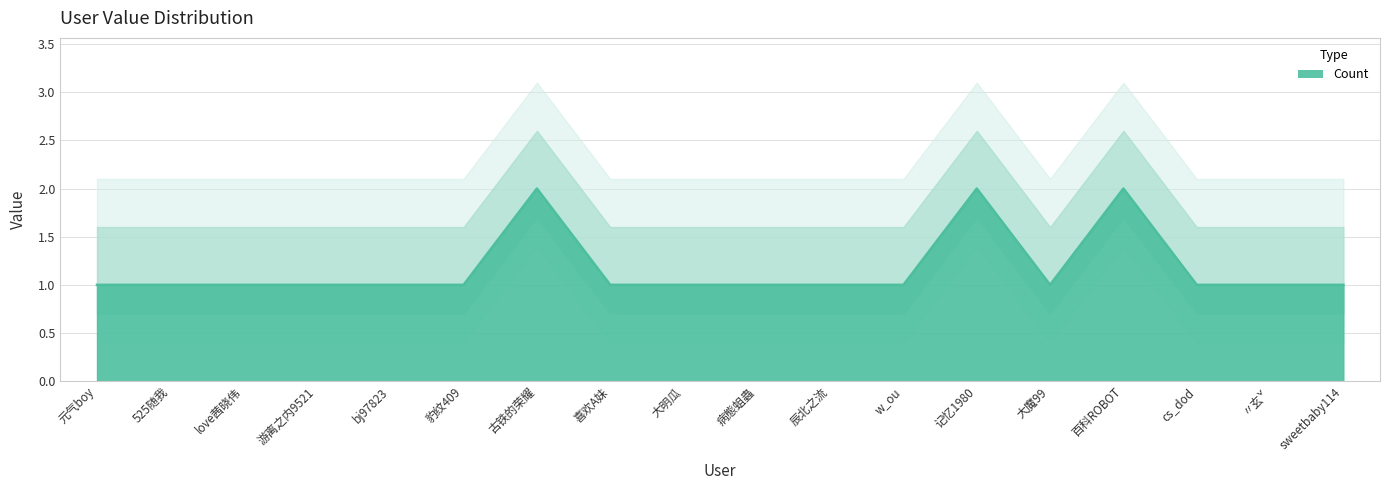

What is the maximum value shown in the chart?

2